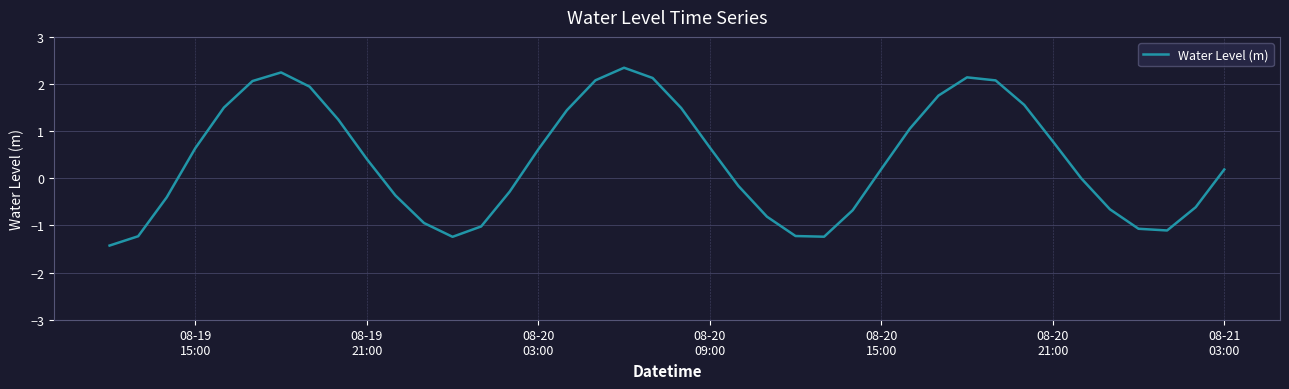

What is the maximum value shown in the chart?

2.3